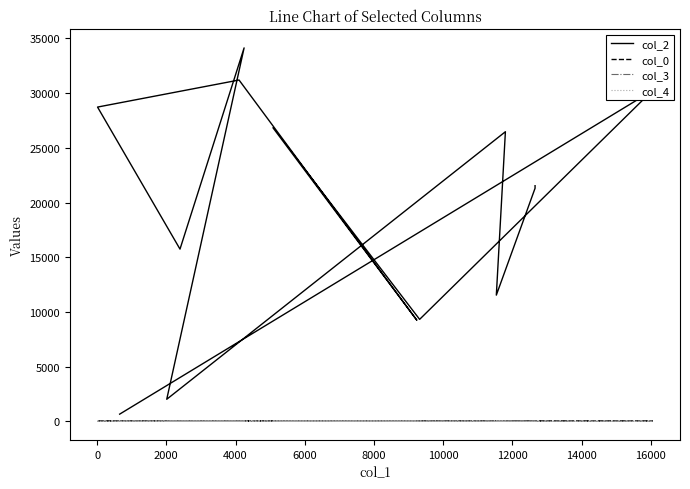

What is the difference between the maximum and minimum values in the col_4 series?

1